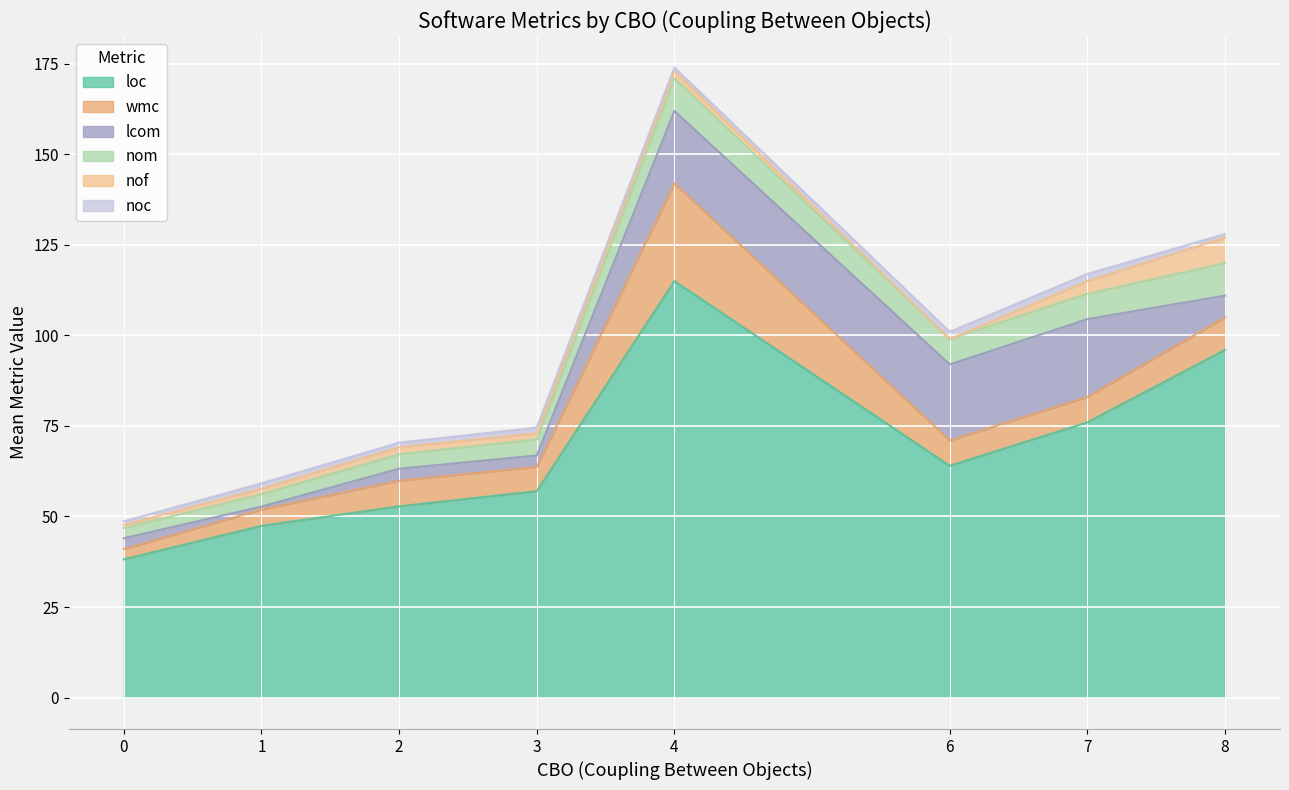

What is the value of the noc point at the 6th from the left?

1